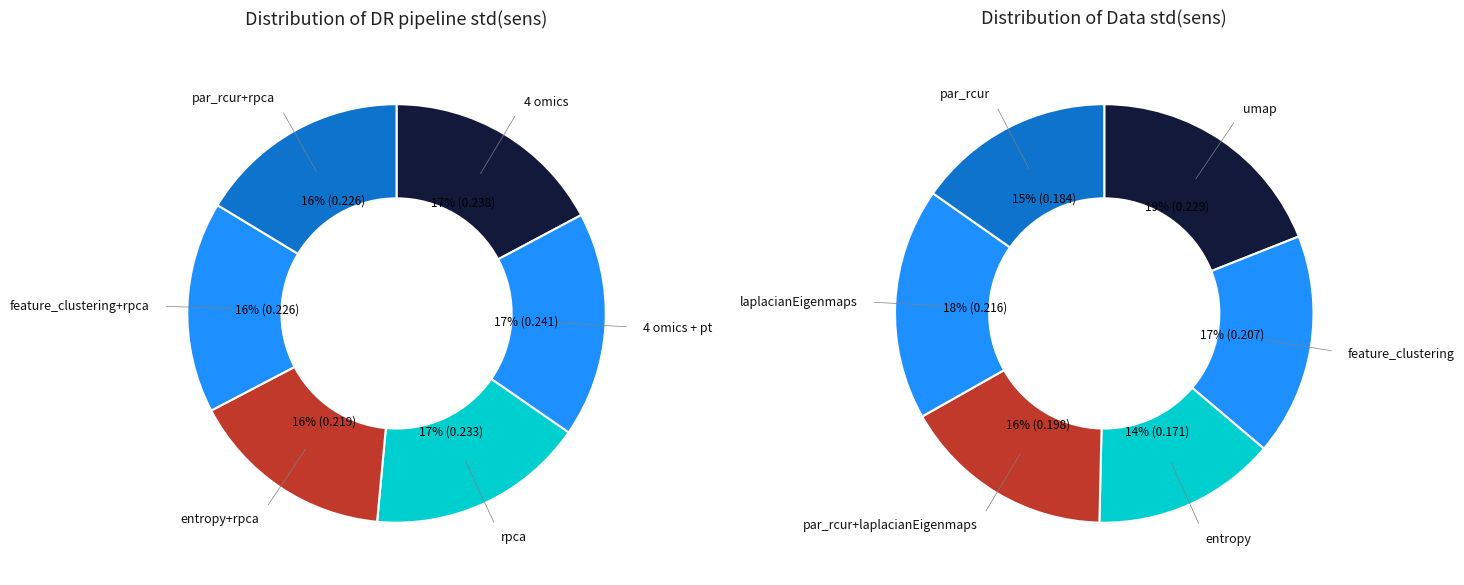

Which category has the smallest portion of the pie?

entropy